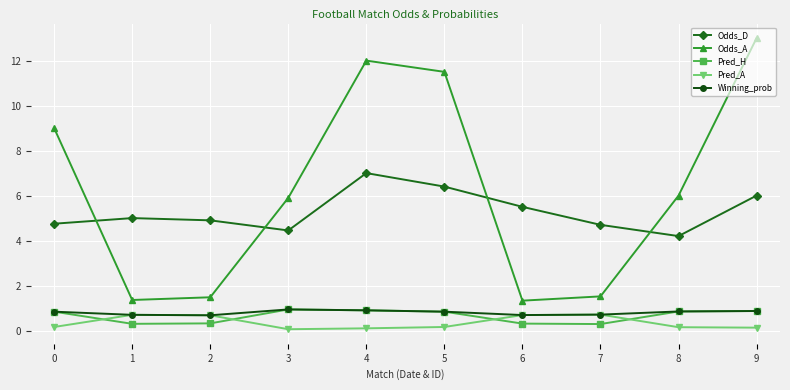

True or false: Odds_A has more than 2 interior local peaks.

False